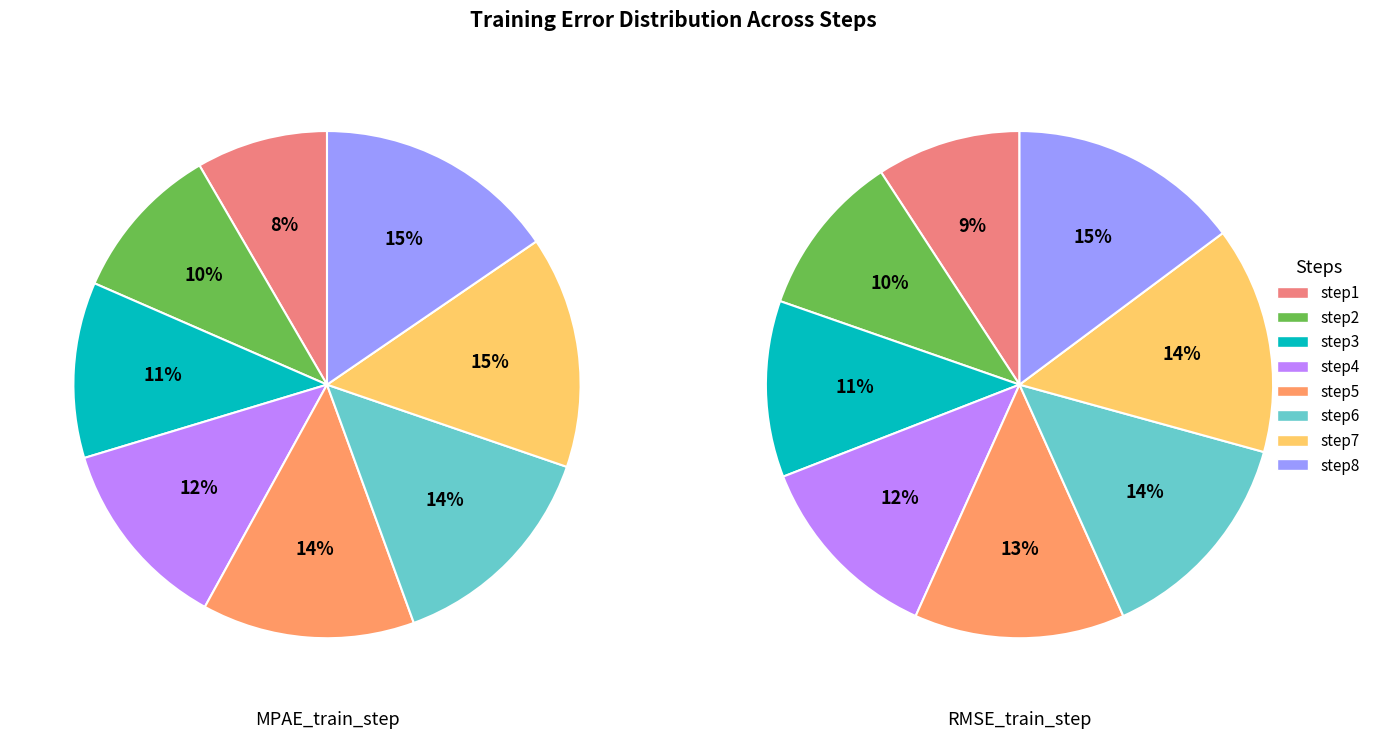

To the nearest percent, what percentage of the pie is step8?

15%